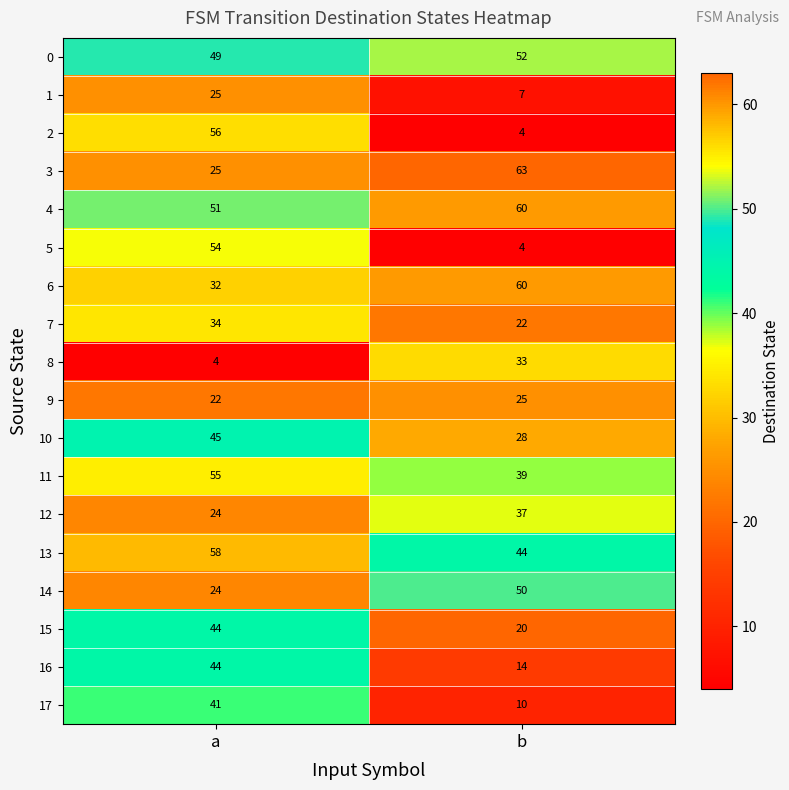

At which category does the chart reach its peak across all series?

b